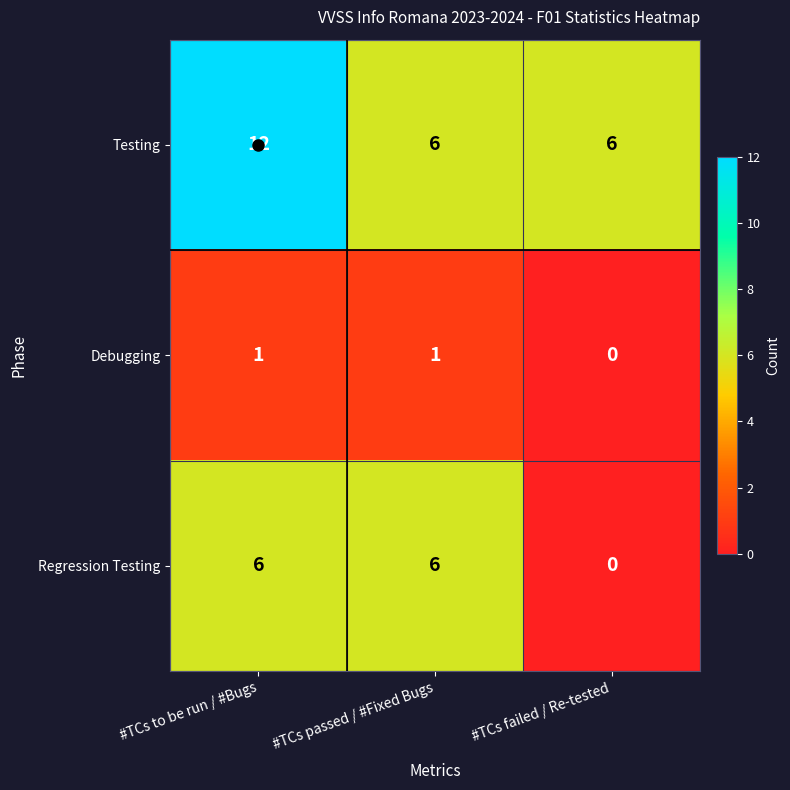

Where is Debugging nearest to the value 0?

#TCs failed / Re-tested